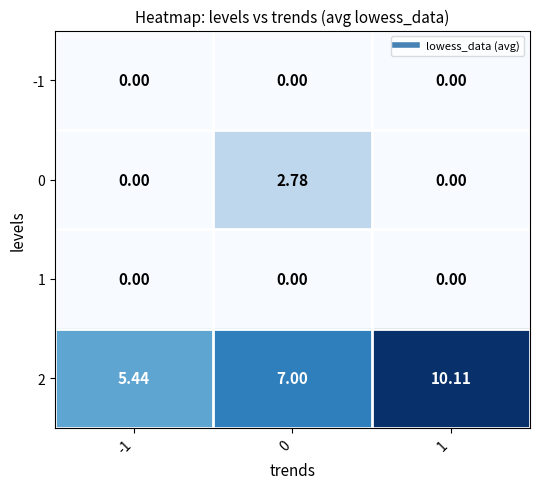

Which series has the widest spread of values?

2